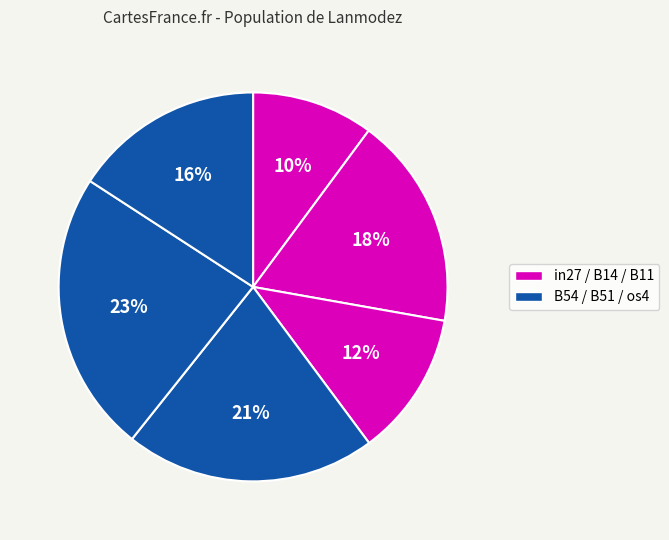

Count the number of slices in the pie.

6